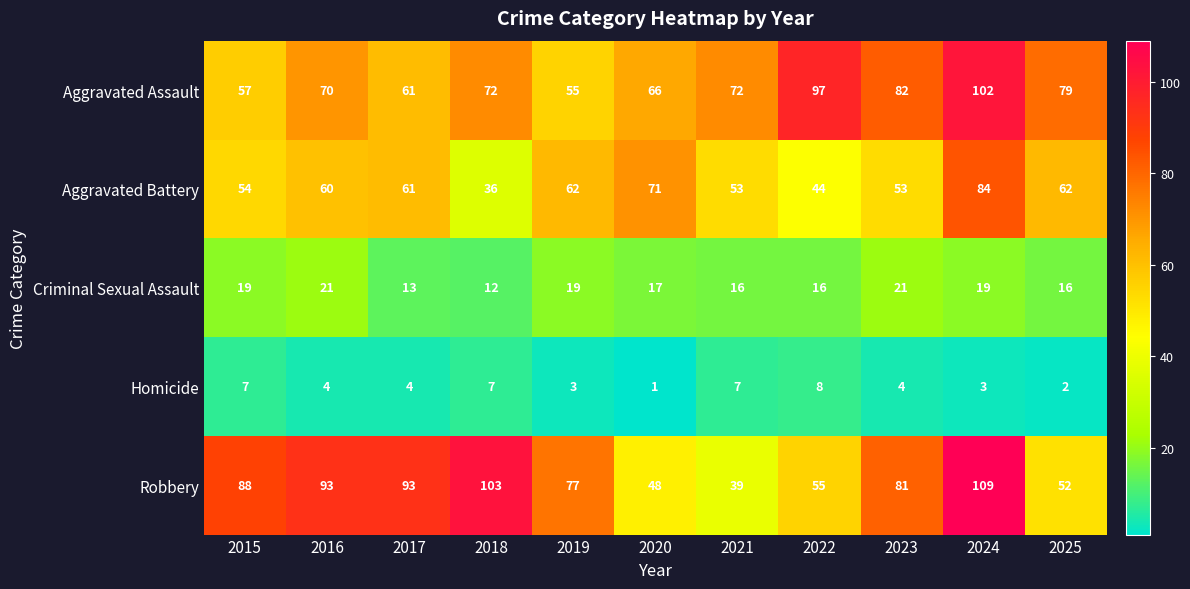

Which series has the largest total across all categories?

Robbery